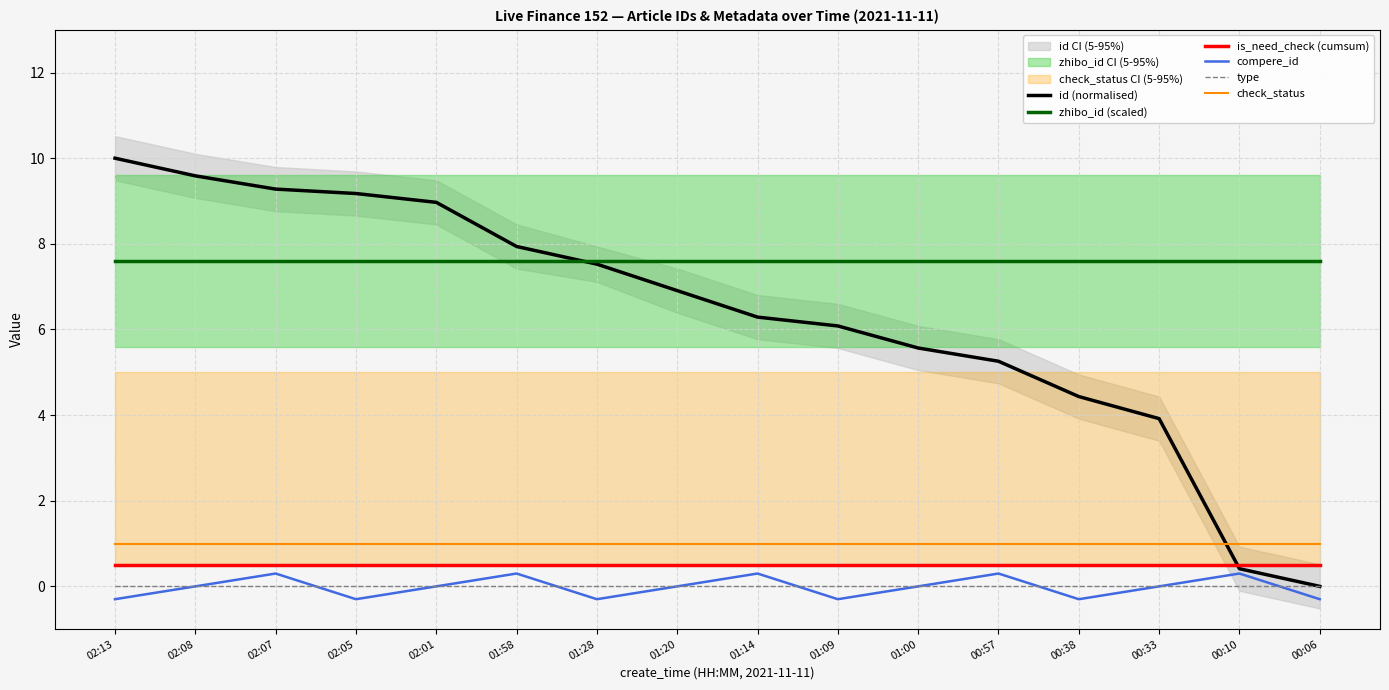

At which category is the sum across all series the highest?

02:13